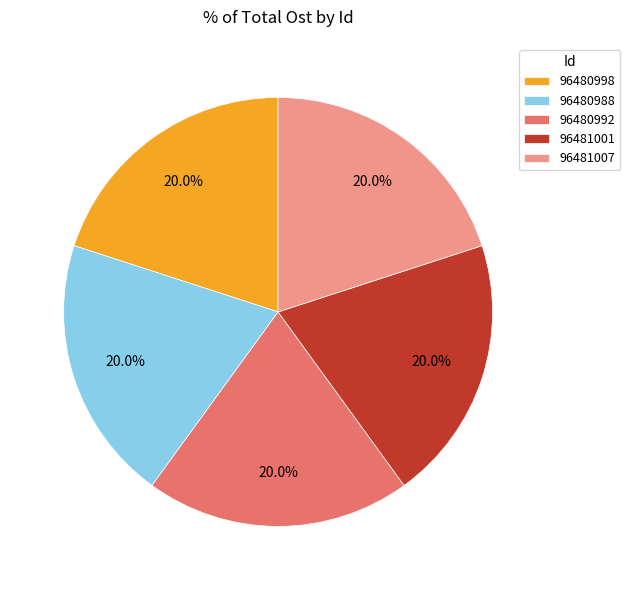

How much of the chart is everything except 96480988?

80.0%